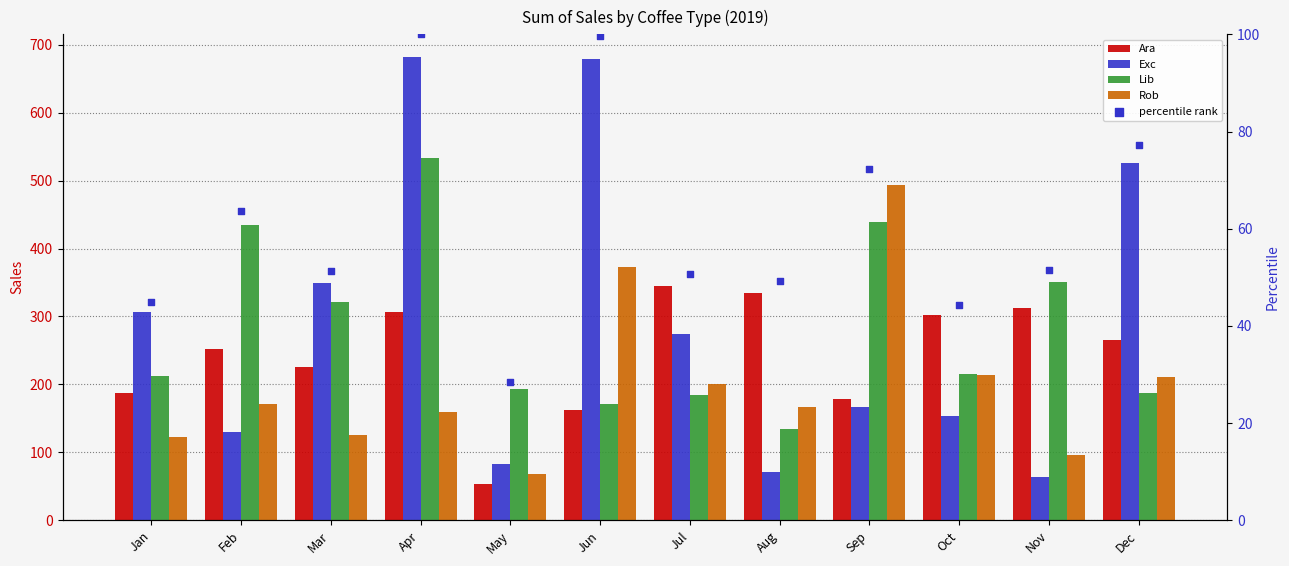

Which series has the largest Y range (max minus min)?

Exc